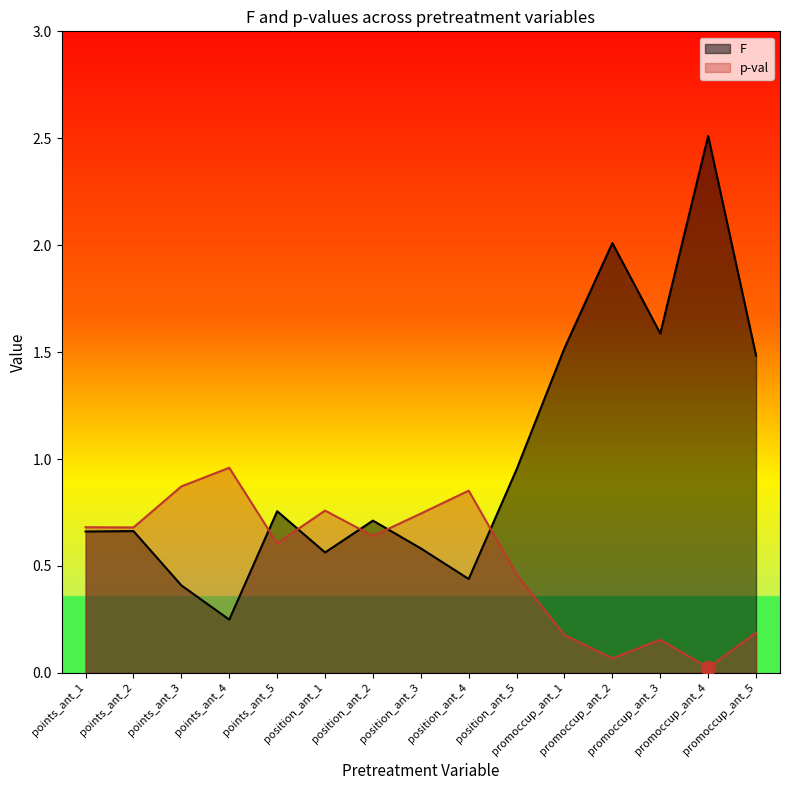

What is the spread (max minus min) of values at points_ant_3?

0.5